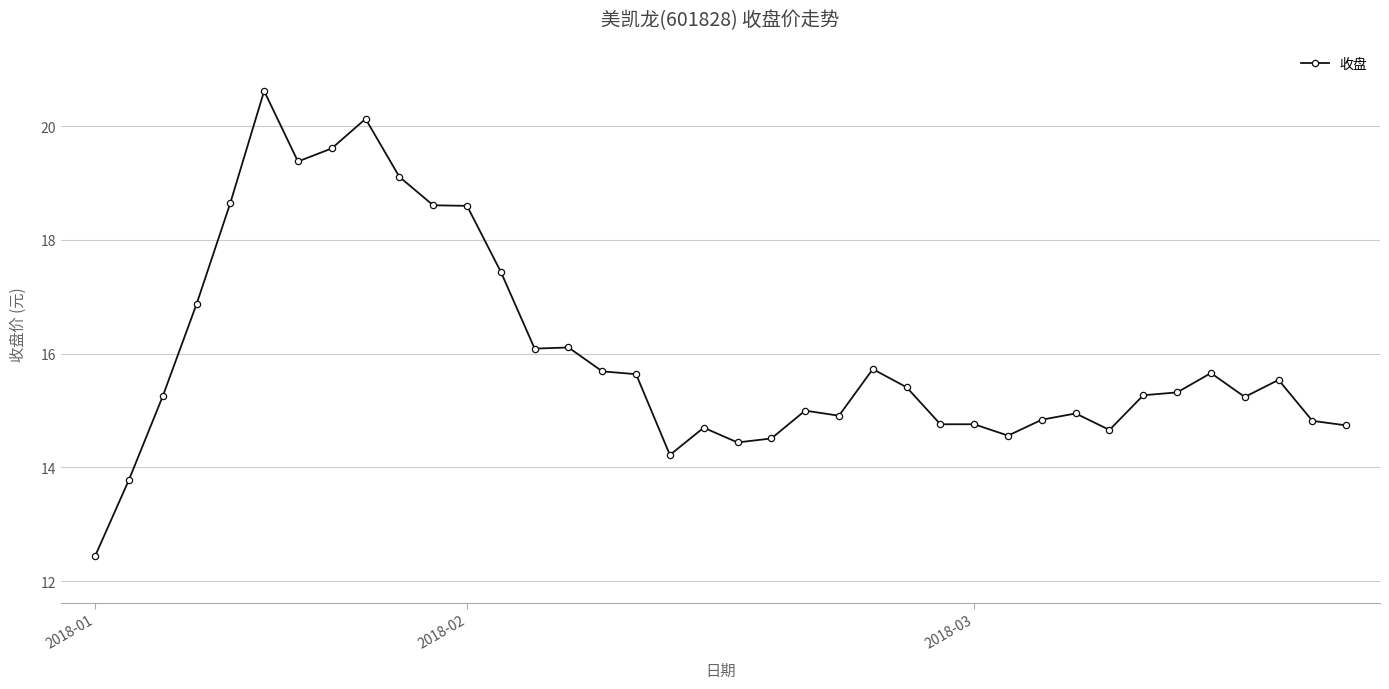

True or false: the data has more than 2 interior local peaks.

True